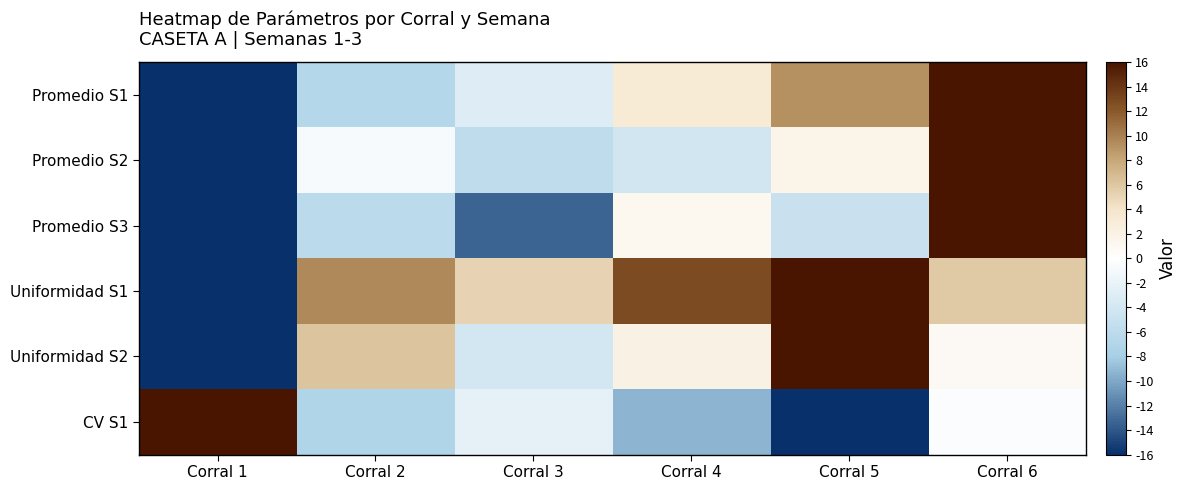

What is the total value across all series at Corral 4?

5.9